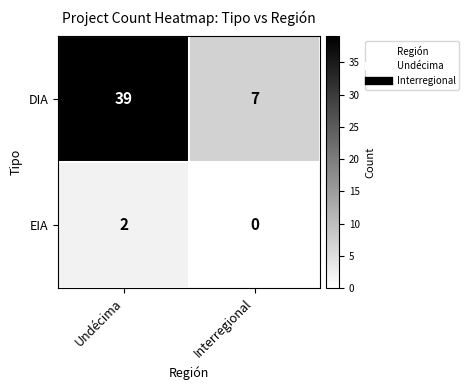

List the series in order of their overall mean, highest first.

DIA, EIA